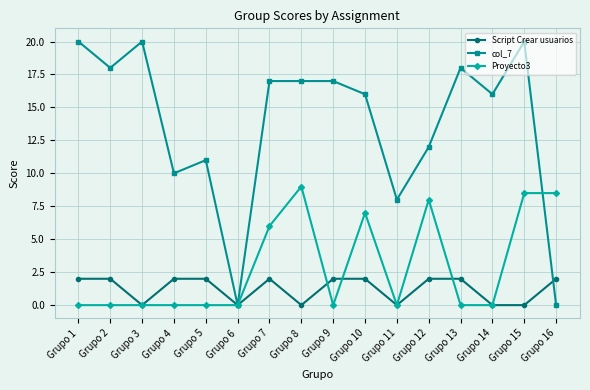

Which series has the largest range (max minus min)?

col_7